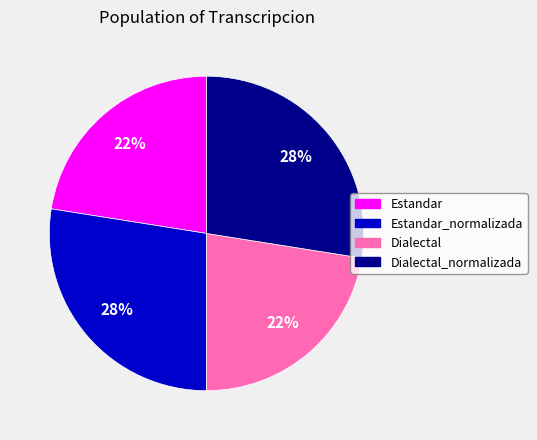

Count the number of slices in the pie.

4